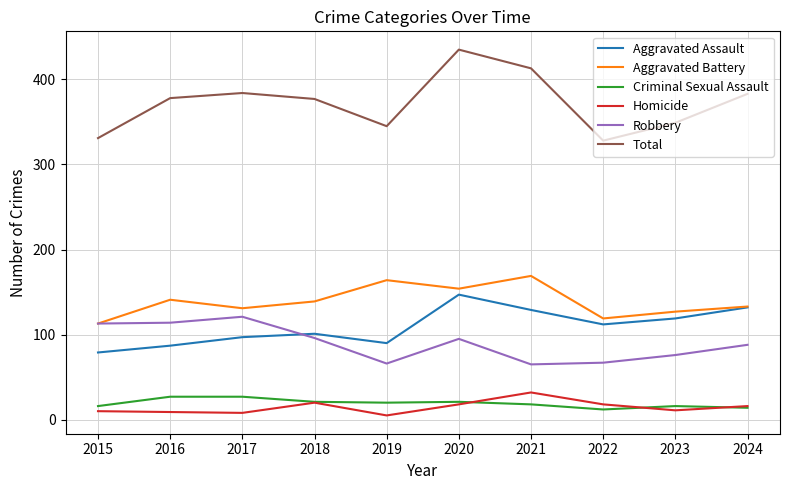

True or false: Aggravated Assault and Criminal Sexual Assault intersect in this chart.

False